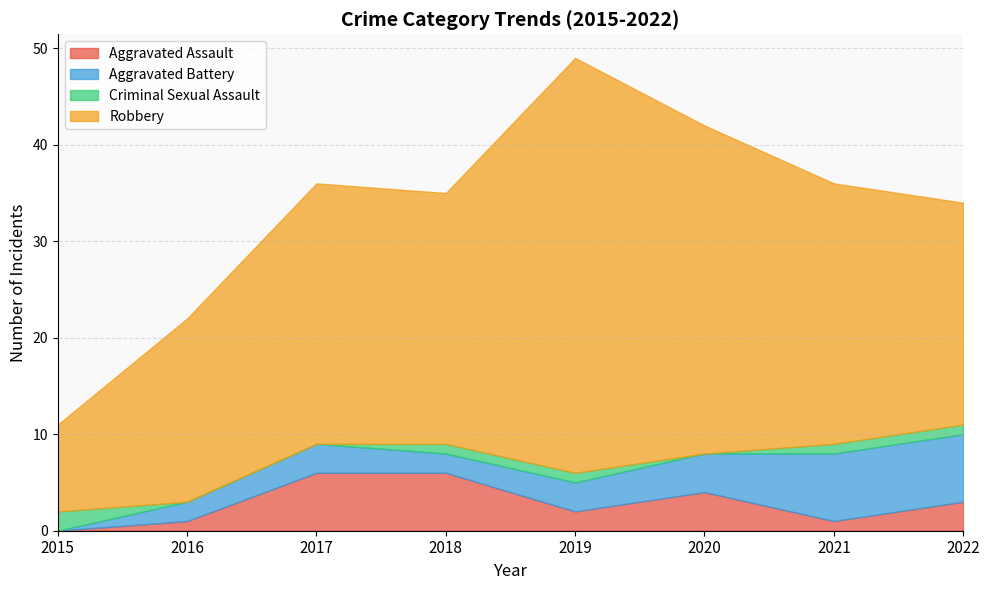

How many lines are shown in the chart?

4